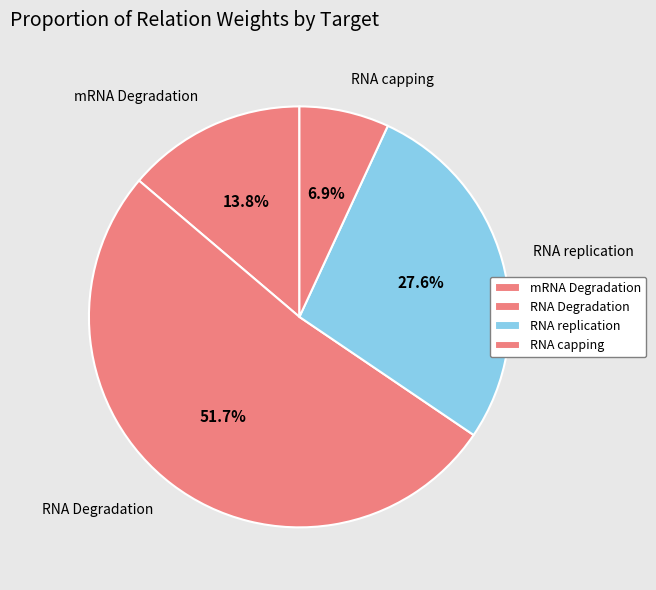

Count the number of slices in the pie.

4